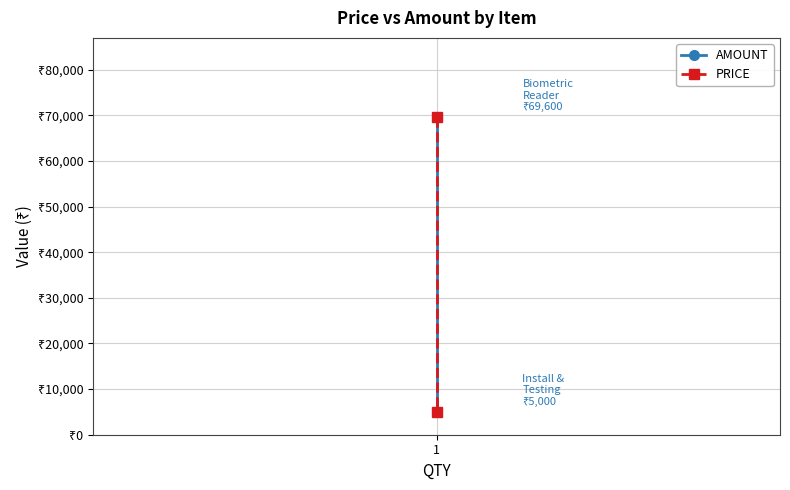

How many distinct data groups are displayed?

2